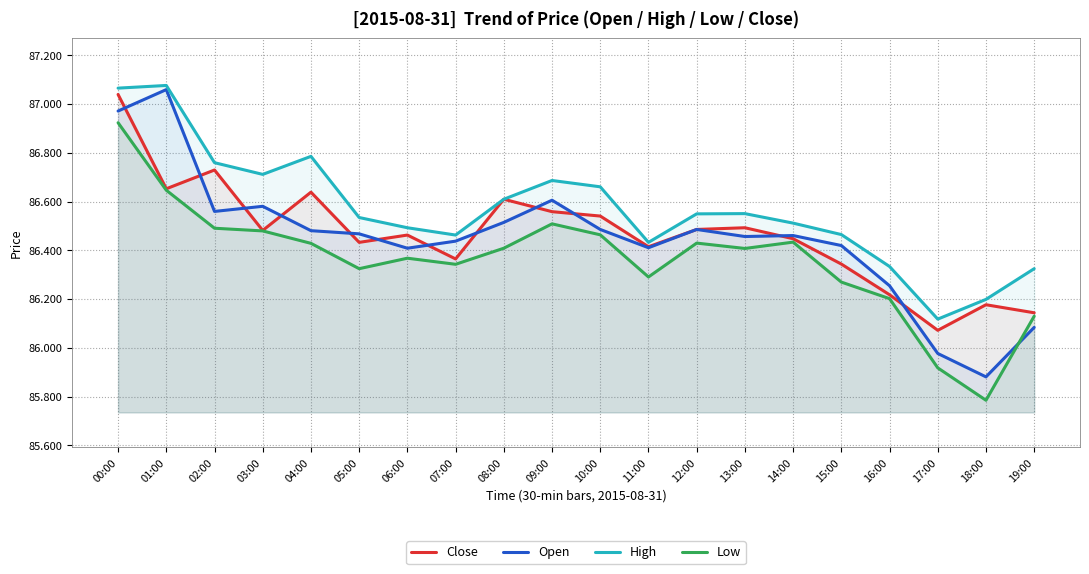

What is the difference between the highest and lowest values at 09:00?

0.2